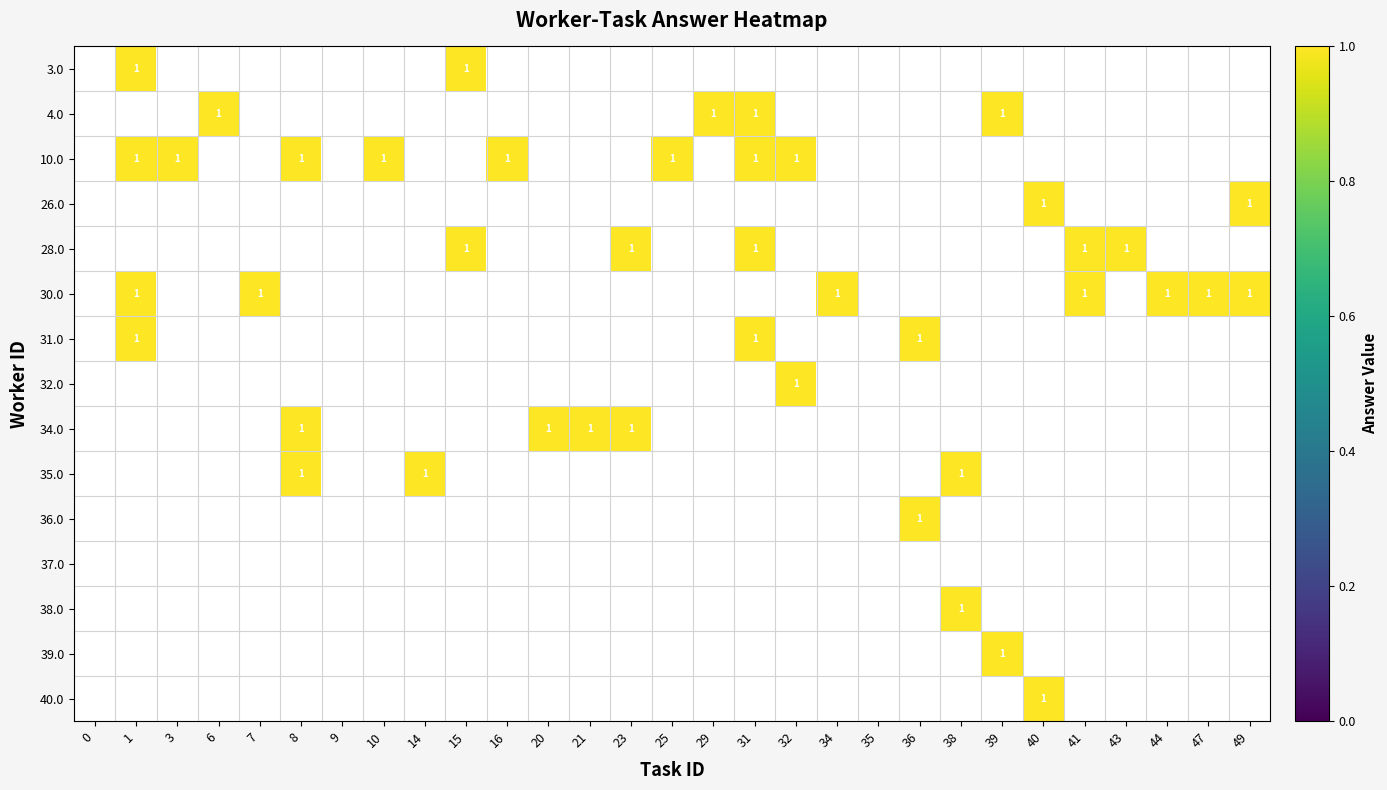

How many positive values does the 39.0 series have?

1